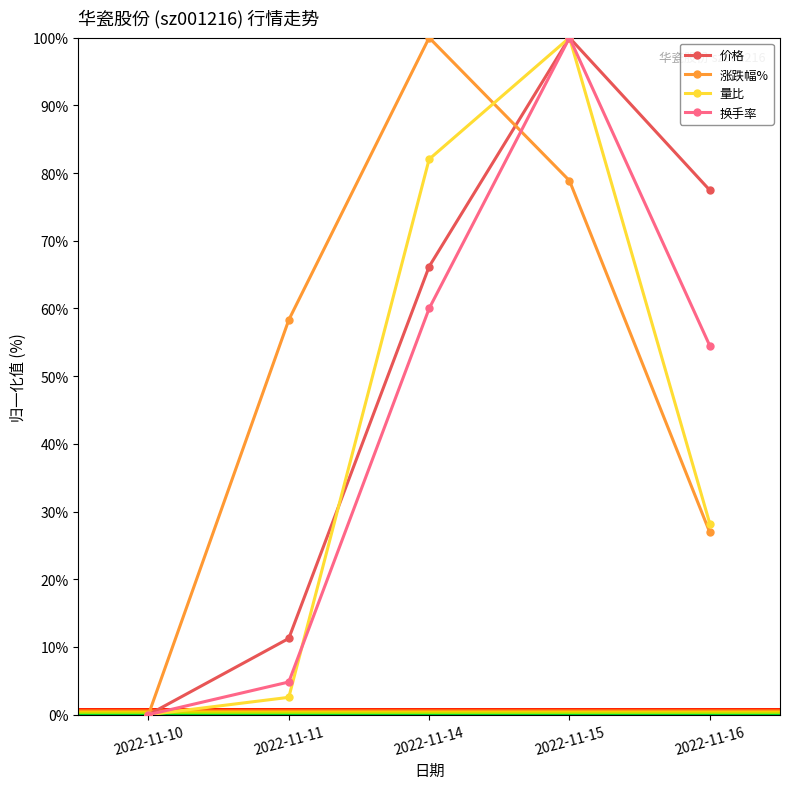

Reading left to right, extract all data points from this chart.

价格: 0.0	11.3	66.2	100.0	77.5
涨跌幅%: 0.0	58.3	100.0	78.9	26.9
量比: 0.0	2.6	82.1	100.0	28.2
换手率: 0.0	4.8	60.0	100.0	54.5